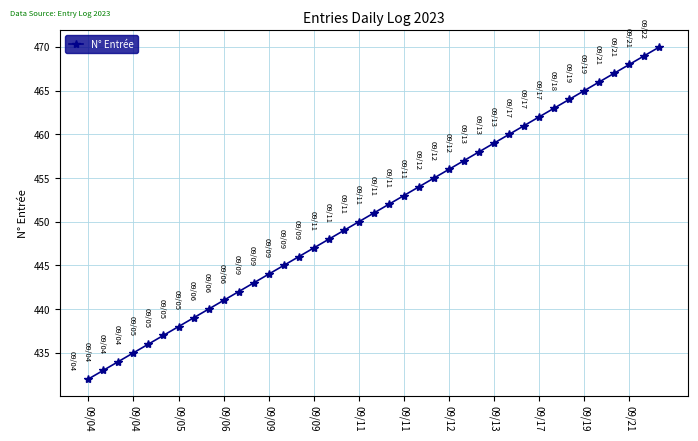

True or false: the data has more than 2 interior local peaks.

False